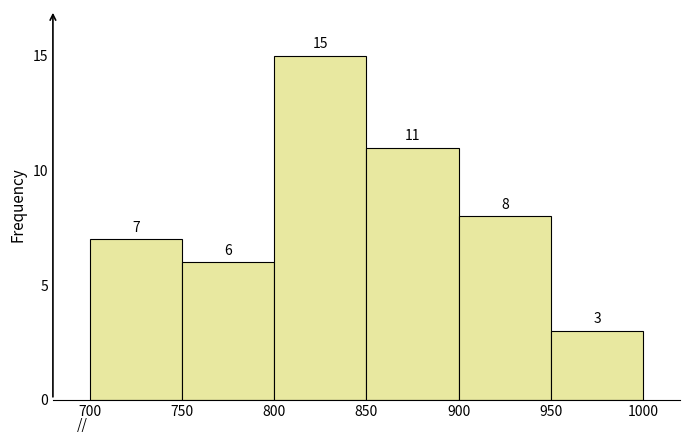

How tall is the bar that spans 750 to 800 on the x-axis?

6